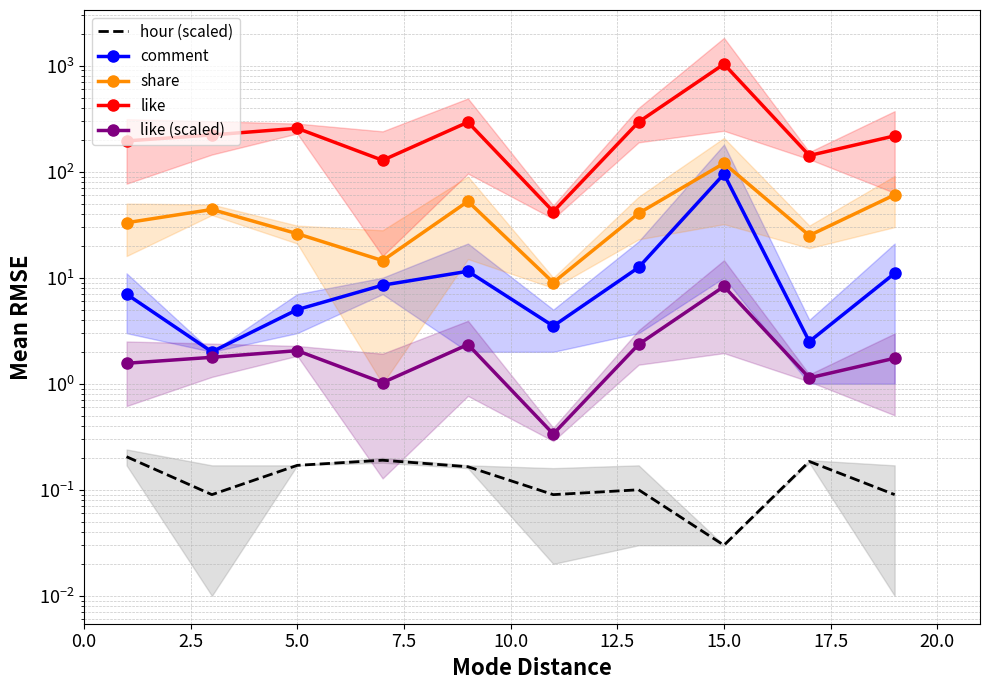

What is the difference between the maximum and minimum values in the share series?

111.0